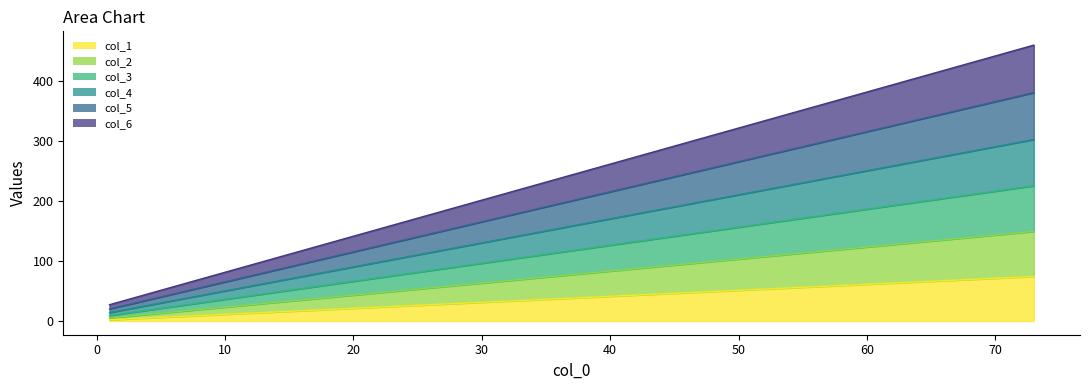

Which series has the widest spread of values?

col_6